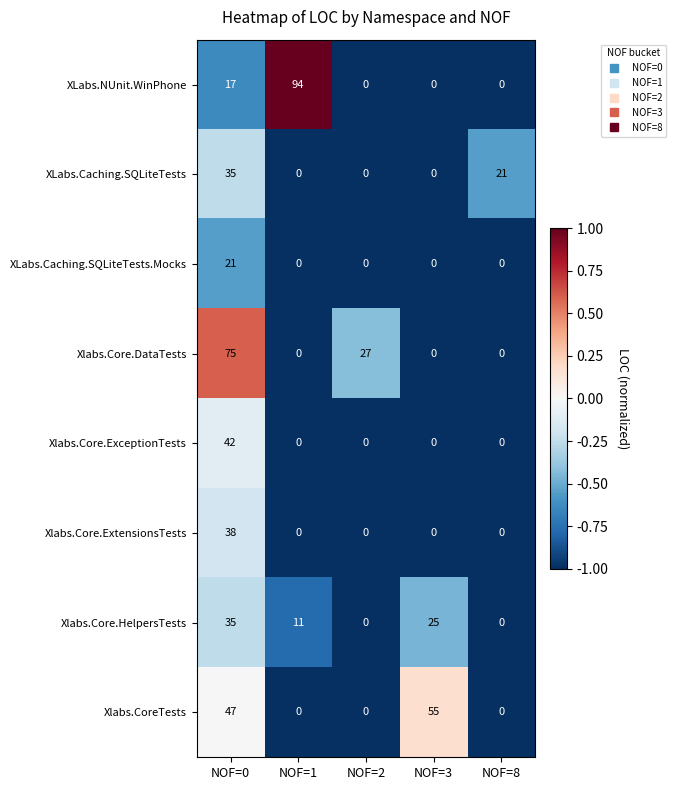

What is the greatest value displayed?

94